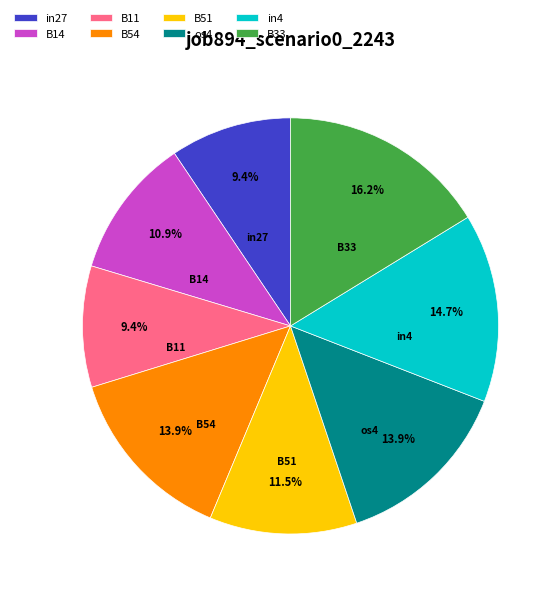

Which slice is the largest?

B33